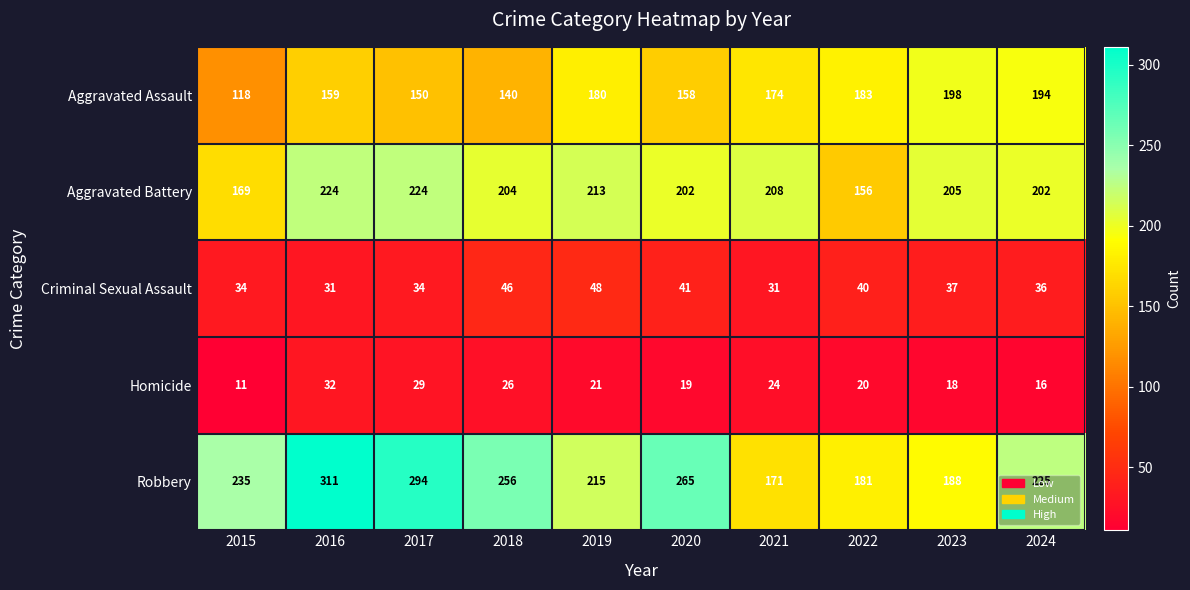

The value of Aggravated Assault at 2024 is 194. True or false?

True